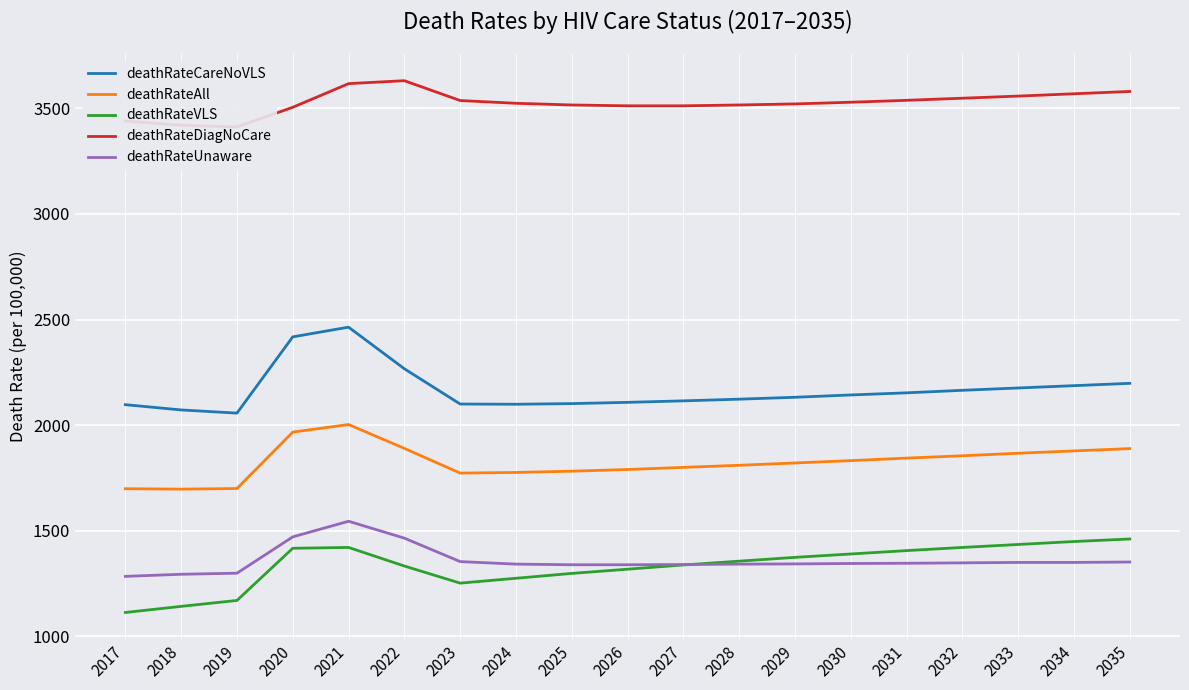

Which series has the widest spread of values?

deathRateCareNoVLS